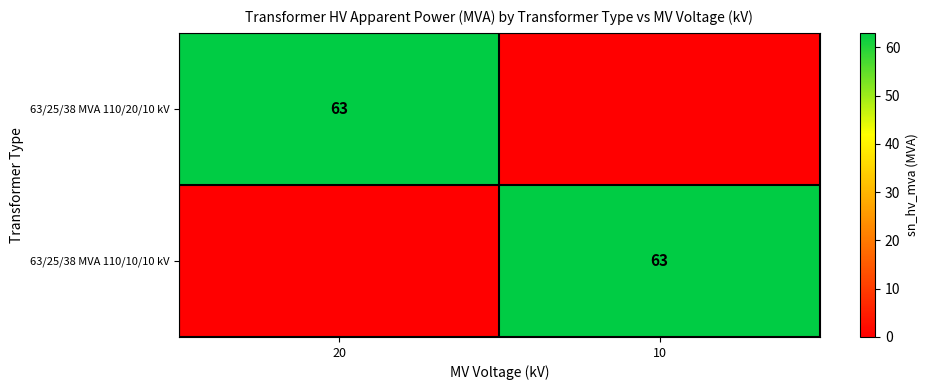

Is it true that 63/25/38 MVA 110/20/10 kV equals 63 at 20?

True